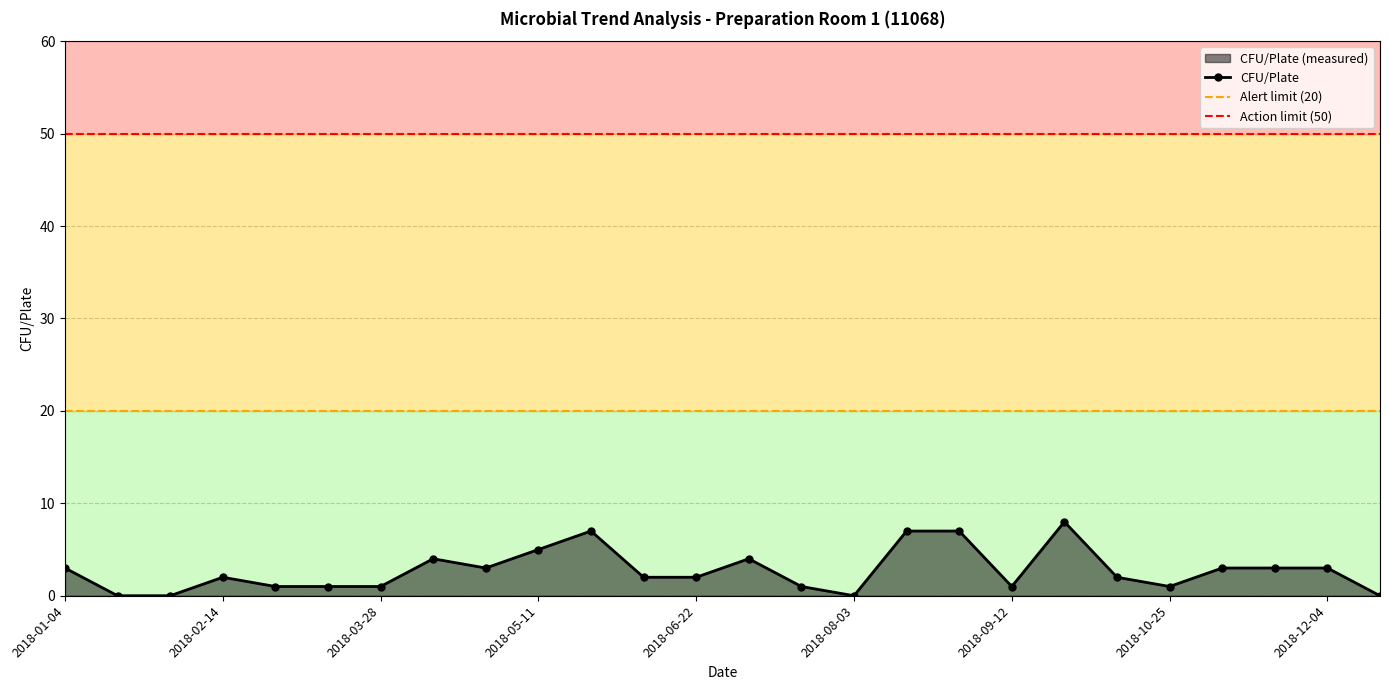

What is the minimum value for Alert limit (20)?

20